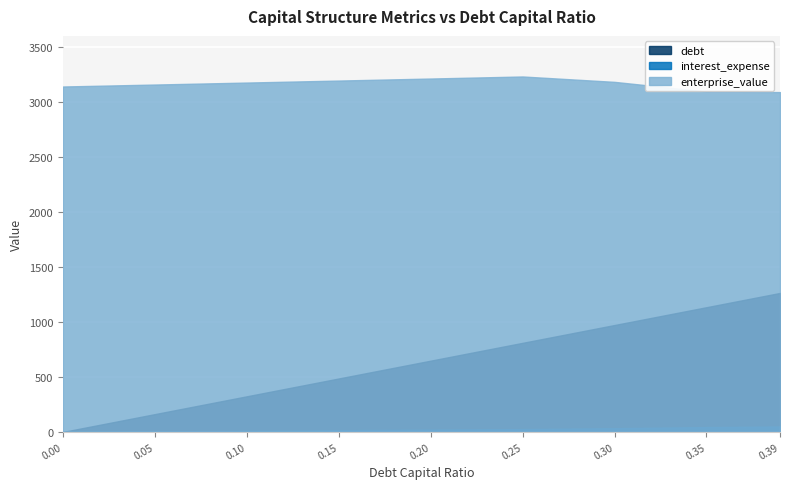

Reading right to left, extract all data points from this chart.

debt: 1263.4	1133.8	971.9	809.9	647.9	485.9	324.0	162.0	0.0
interest_expense: 49.0	44.0	33.9	25.8	20.6	15.5	10.3	5.2	0.0
enterprise_value: 3089.1	3094.3	3182.1	3231.0	3212.4	3194.0	3175.8	3157.8	3139.9